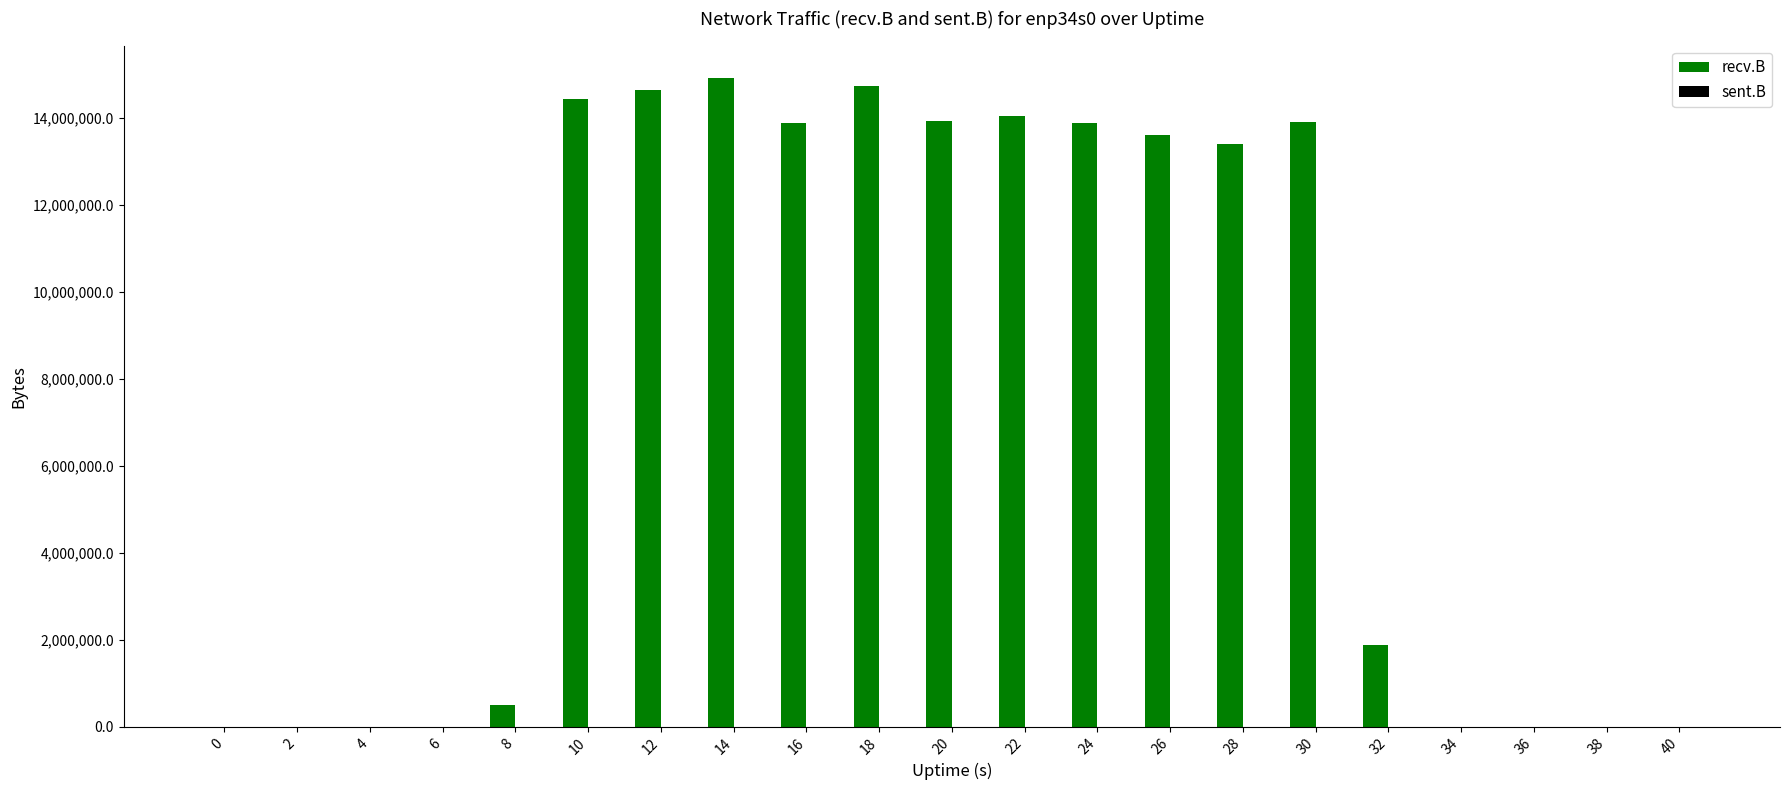

The recv.B series shows -7402037 at 0. True or false?

False